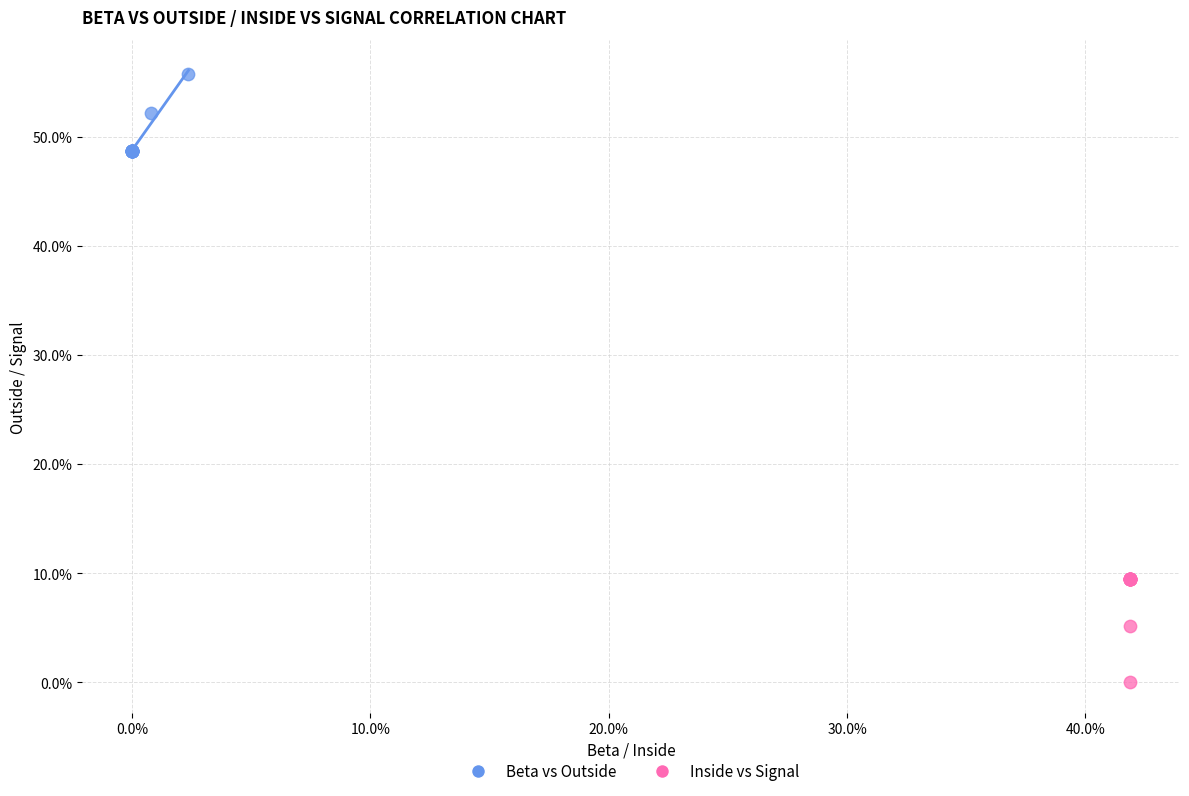

Which series has the largest Y range (max minus min)?

Inside vs Signal